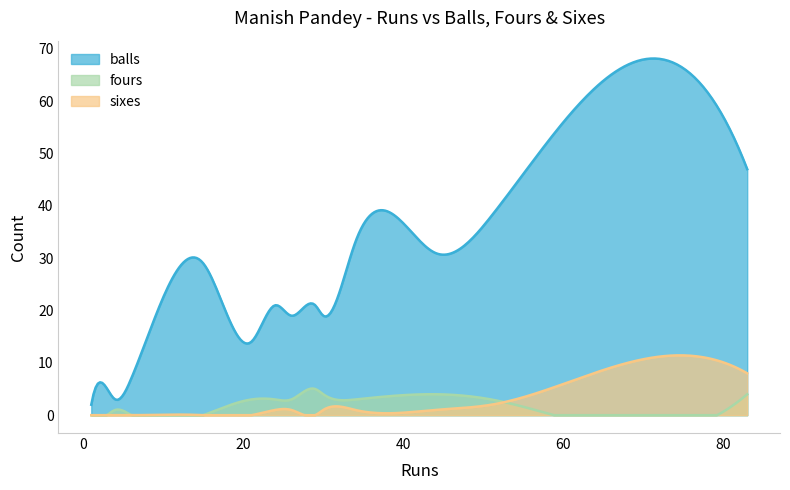

True or false: sixes and balls cross at least once.

False